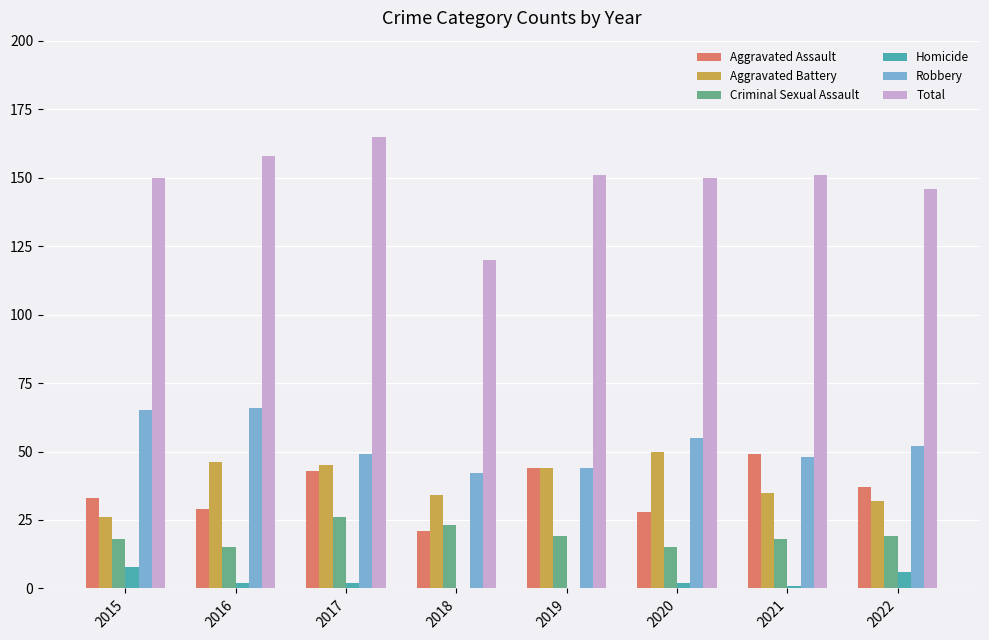

What is the spread (max minus min) of values at 2017?

163